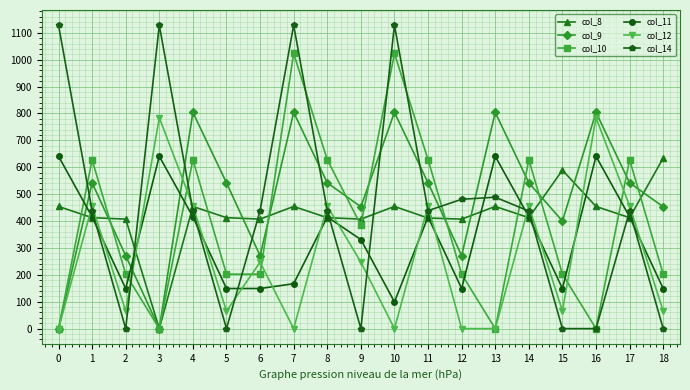

Which series has the largest range (max minus min)?

col_14